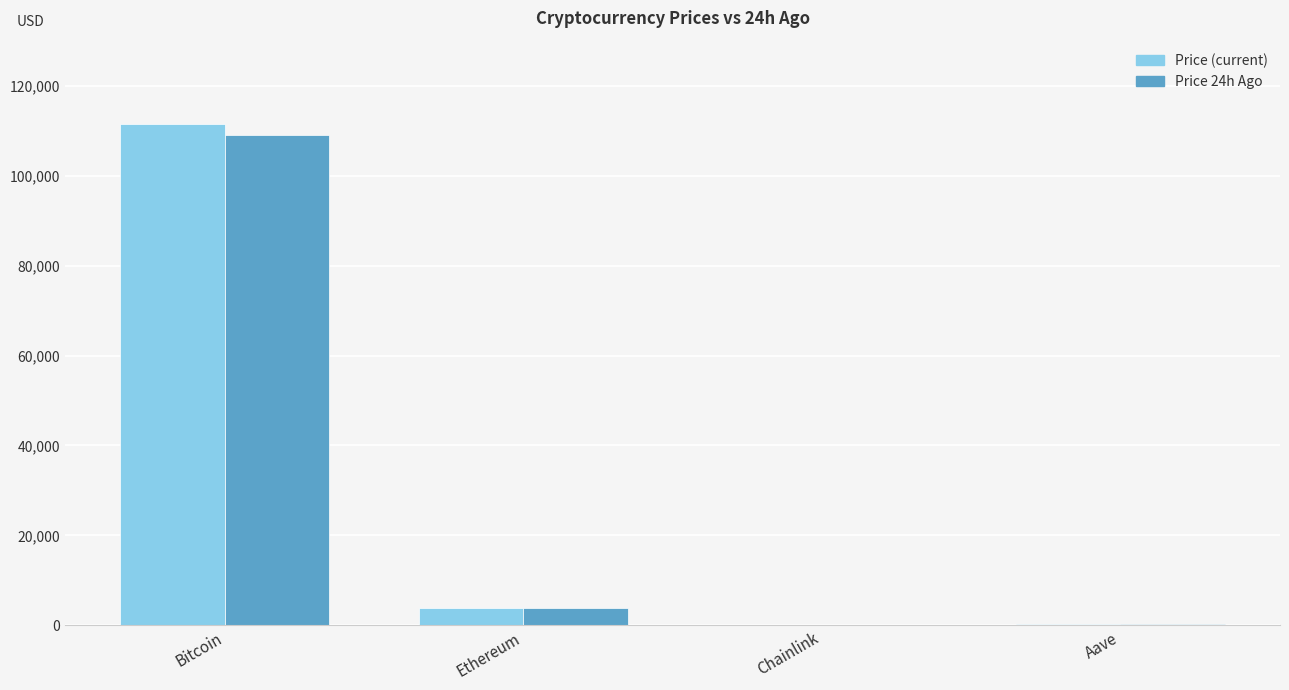

At which category is the sum across all series the highest?

Bitcoin